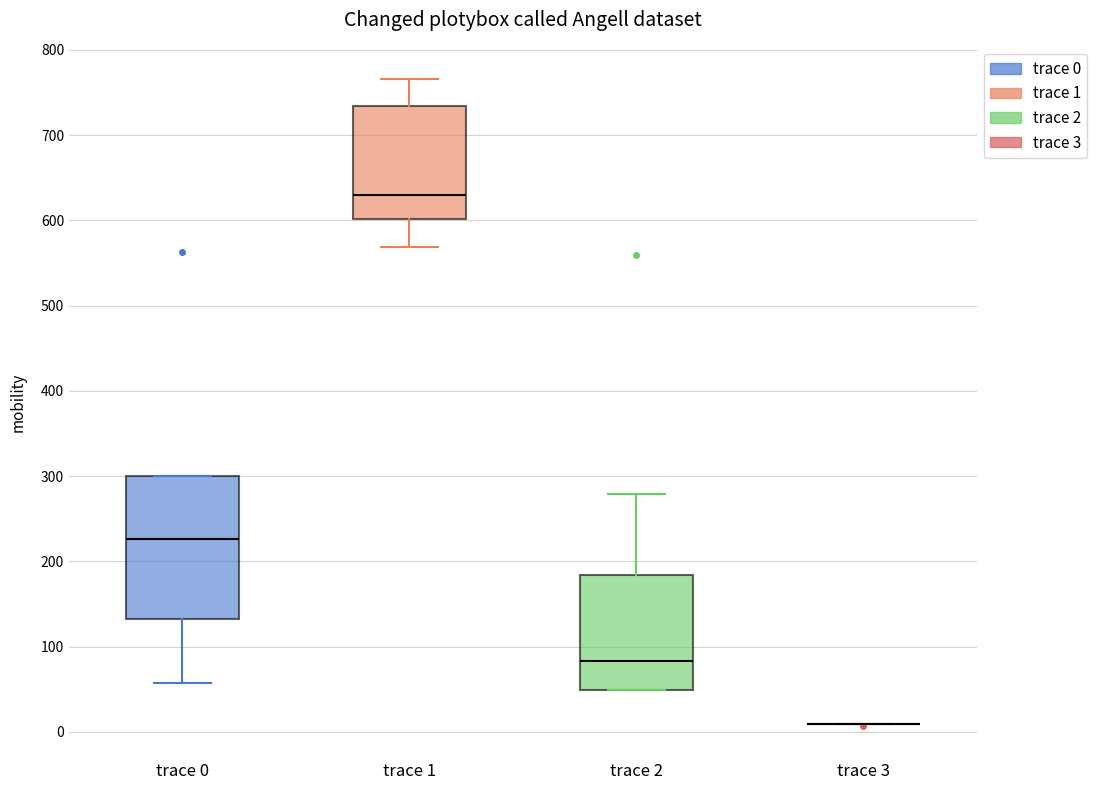

Reading left to right, read every box against the y-axis: the position of its median line, the range the box covers, and the ends of its whiskers. The values are not printed on the chart, so give them approximately, as read against the axis.

trace 0: median 230, box 130 to 300, whiskers 60 to 300
trace 1: median 630, box 600 to 730, whiskers 570 to 770
trace 2: median 80, box 50 to 180, whiskers 50 to 280
trace 3: box collapsed to a line at 10, whiskers 10 to 10